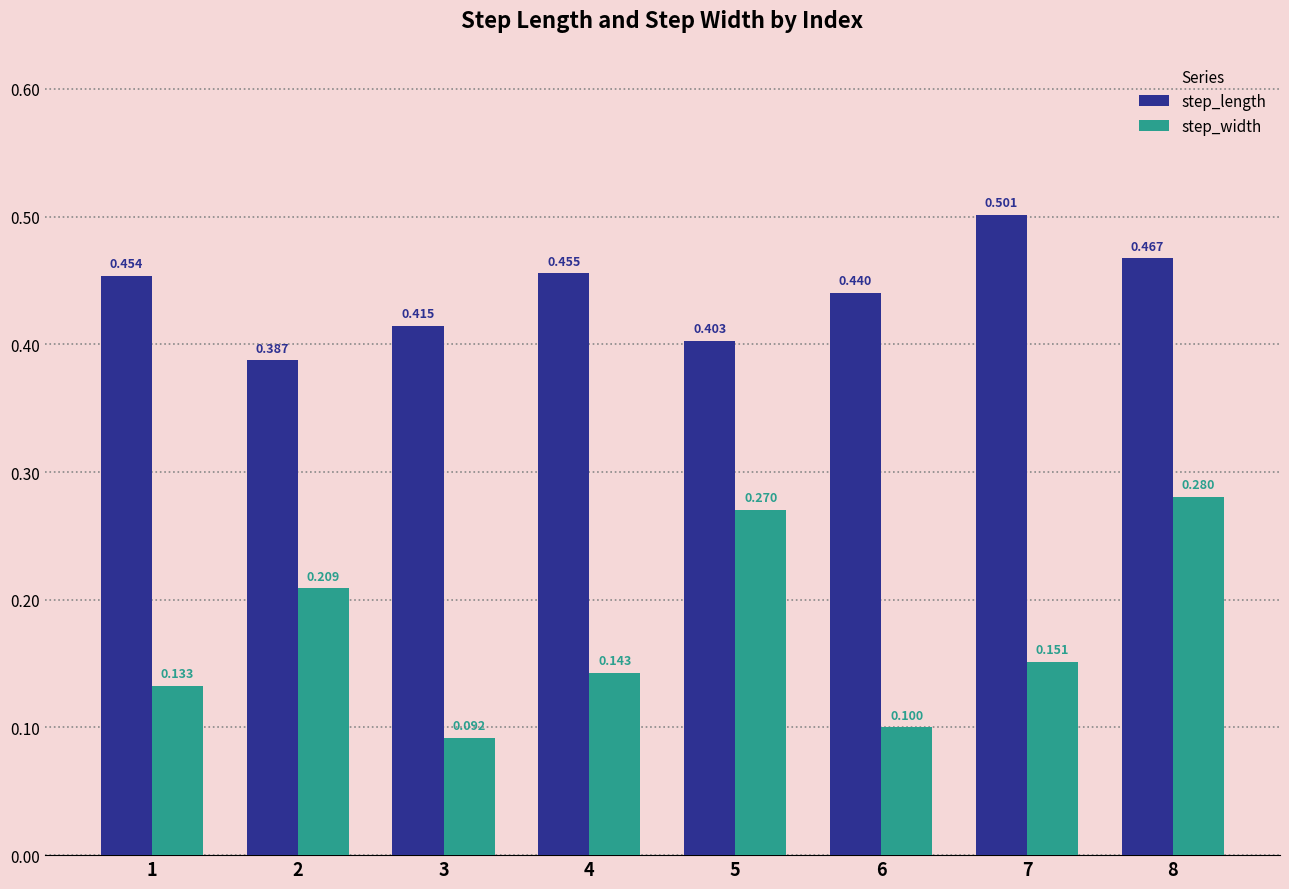

Between 5 and 8, which series saw the biggest shift?

step_length